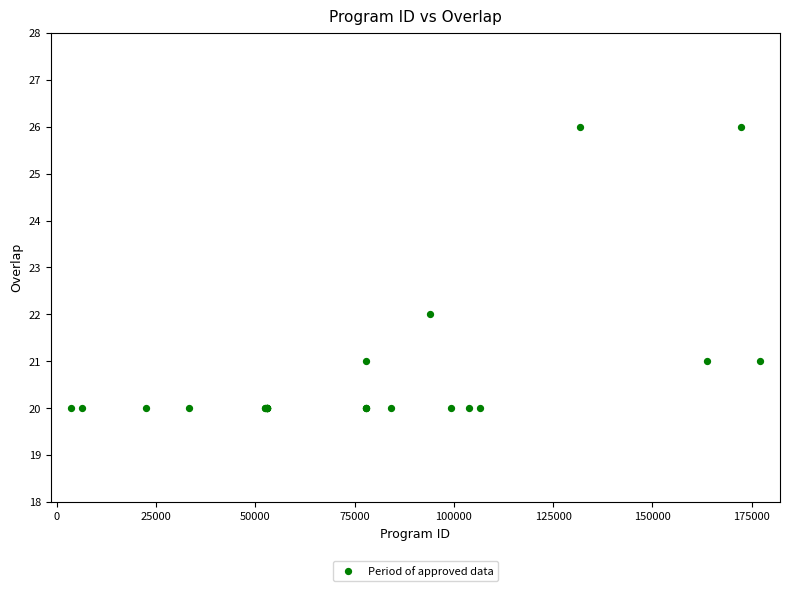

What Y value in the scatter plot is closest to 23?

22